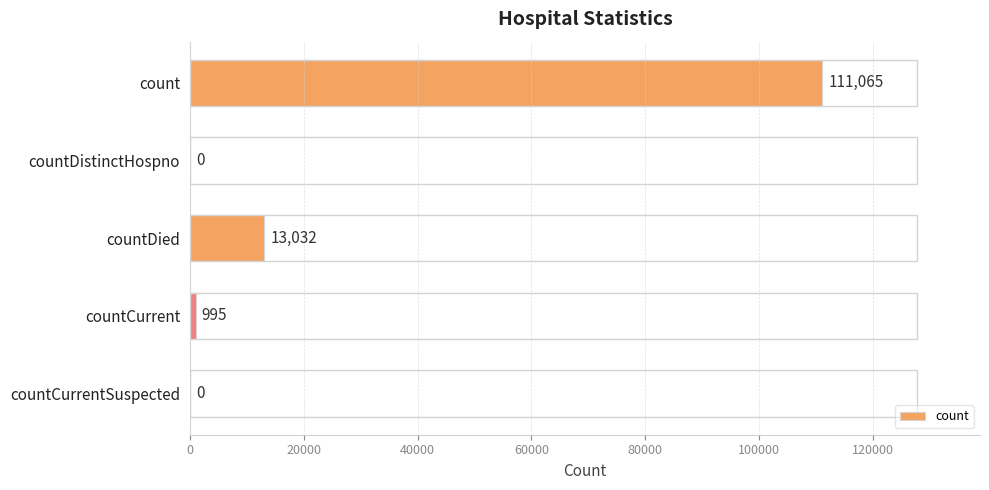

The chart shows a value of 158962 at count. True or false?

False